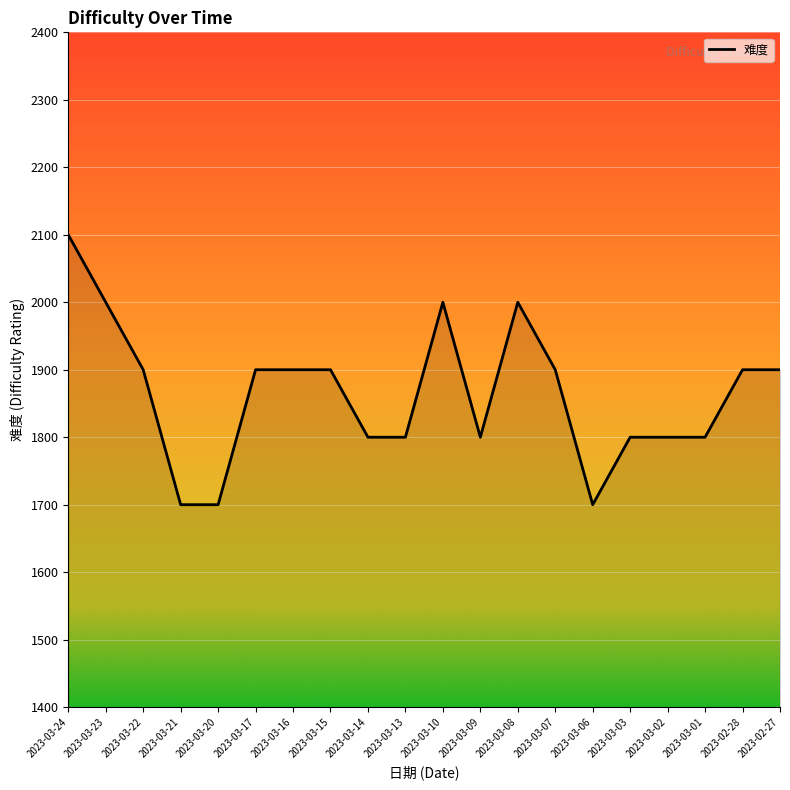

Is it true that the value at 2023-03-20 is 1700?

True